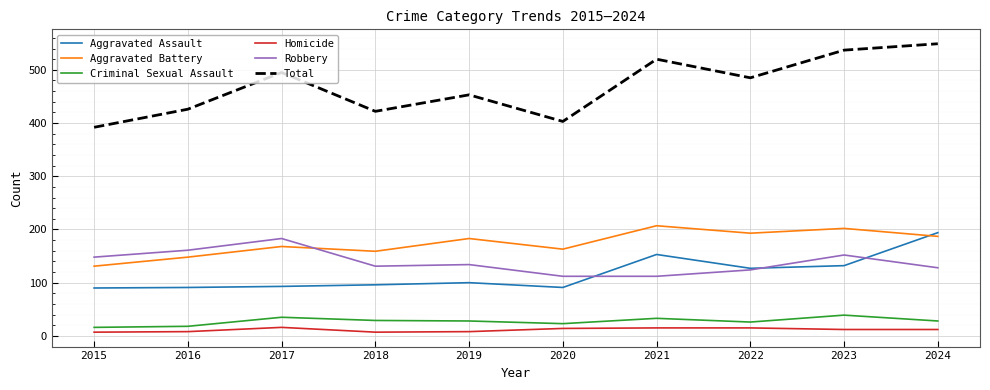

Which series has the largest range (max minus min)?

Total